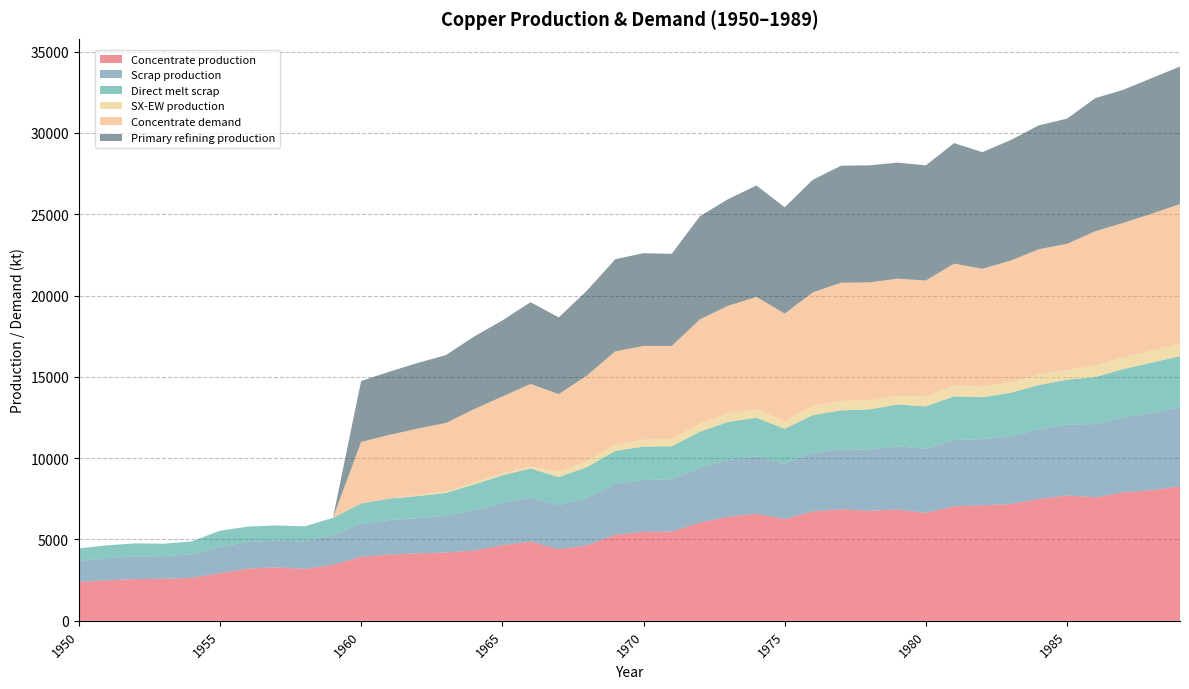

Reading left to right, transcribe all the data shown in this chart.

Concentrate production: 2385.7	2491.7	2565.9	2587.0	2639.9	2926.2	3212.5	3286.6	3191.1	3445.6	3933.3	4081.7	4145.3	4198.2	4325.4	4643.5	4866.1	4399.4	4643.2	5290.1	5470.3	5491.4	6042.8	6392.7	6583.5	6254.7	6731.9	6859.0	6763.5	6848.3	6636.1	7039.0	7102.6	7176.7	7484.2	7706.8	7590.1	7897.6	8035.4	8268.6
Scrap production: 1308.7	1361.0	1395.2	1388.9	1446.5	1627.9	1633.0	1647.9	1684.8	1824.9	2021.8	2109.3	2171.0	2256.0	2460.1	2593.1	2711.5	2710.9	2913.9	3112.3	3186.9	3212.0	3379.8	3496.4	3536.5	3401.8	3585.5	3682.6	3765.3	3870.2	3946.5	4071.8	4069.4	4180.1	4276.9	4360.8	4503.9	4616.8	4755.4	4869.5
Direct melt scrap: 756.1	790.0	801.3	762.9	799.0	981.9	950.2	929.9	934.5	1060.8	1257.2	1322.0	1352.5	1407.5	1601.7	1705.9	1789.6	1724.8	1892.4	2049.2	2053.6	2025.4	2209.6	2338.6	2367.6	2150.8	2330.2	2393.6	2470.2	2584.9	2603.1	2688.1	2578.2	2661.8	2734.3	2753.6	2890.1	2969.1	3083.2	3130.0
SX-EW production: 0.0	0.0	0.0	0.0	0.0	0.0	0.0	0.0	0.0	0.0	0.0	0.0	70.7	87.8	117.6	125.5	120.9	343.6	366.8	391.9	429.7	449.6	498.2	522.3	513.5	480.3	557.1	585.0	542.5	522.7	590.9	682.0	642.4	647.3	650.8	581.2	704.9	722.4	737.6	817.4
Concentrate demand: 0.0	0.0	0.0	0.0	0.0	0.0	0.0	0.0	0.0	0.0	3784.0	3920.8	4077.3	4214.1	4507.9	4723.2	5075.7	4761.7	5271.1	5721.7	5760.6	5721.0	6406.9	6622.2	6915.9	6601.9	6993.7	7267.8	7267.5	7208.3	7149.1	7482.1	7246.5	7481.4	7696.7	7774.8	8264.6	8264.3	8420.8	8538.1
Primary refining production: 0.0	0.0	0.0	0.0	0.0	0.0	0.0	0.0	0.0	0.0	3746.1	3881.6	4036.6	4172.0	4462.8	4675.9	5025.0	4714.0	5218.4	5664.5	5703.0	5663.8	6342.8	6556.0	6846.8	6535.9	6923.7	7195.1	7194.8	7136.2	7077.6	7407.3	7174.0	7406.6	7619.8	7697.0	8182.0	8181.7	8336.6	8452.7